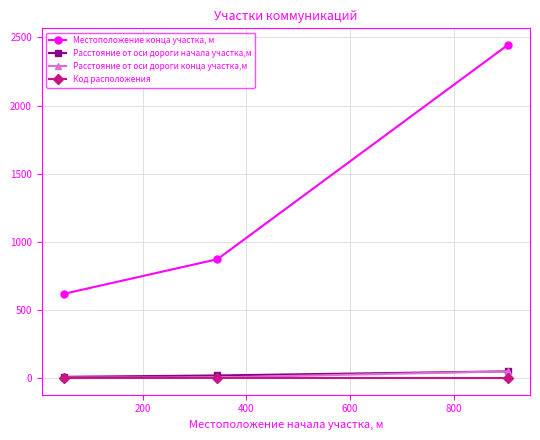

What is the value of the Код расположения point at the 2nd from the left?

2